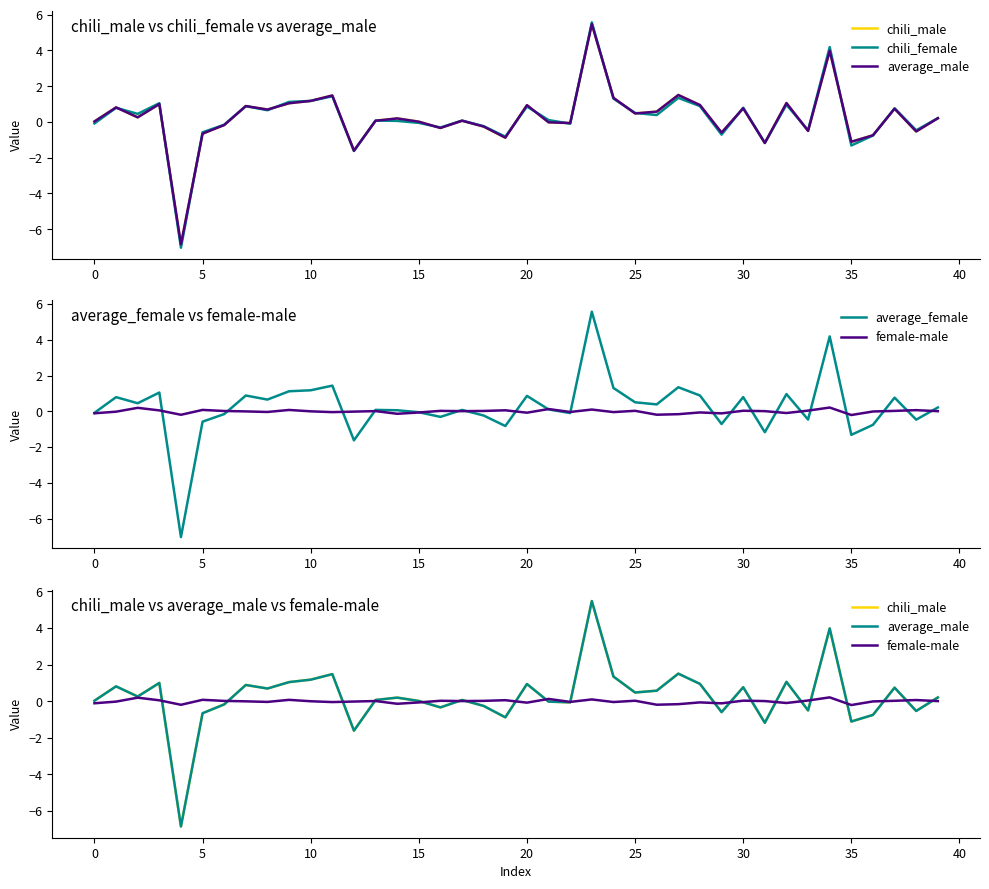

How many lines are shown in the chart?

5